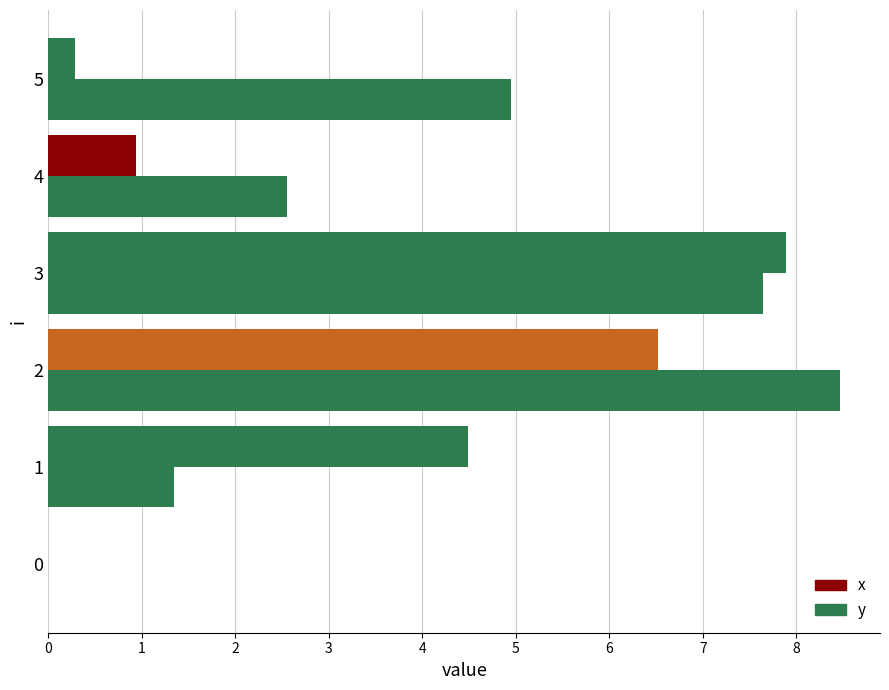

Which series has the largest range (max minus min)?

y